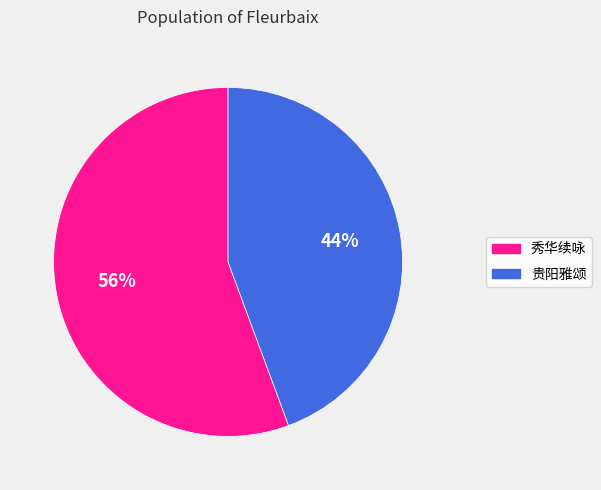

Rank the categories by value from lowest to highest.

贵阳雅颂, 秀华续咏